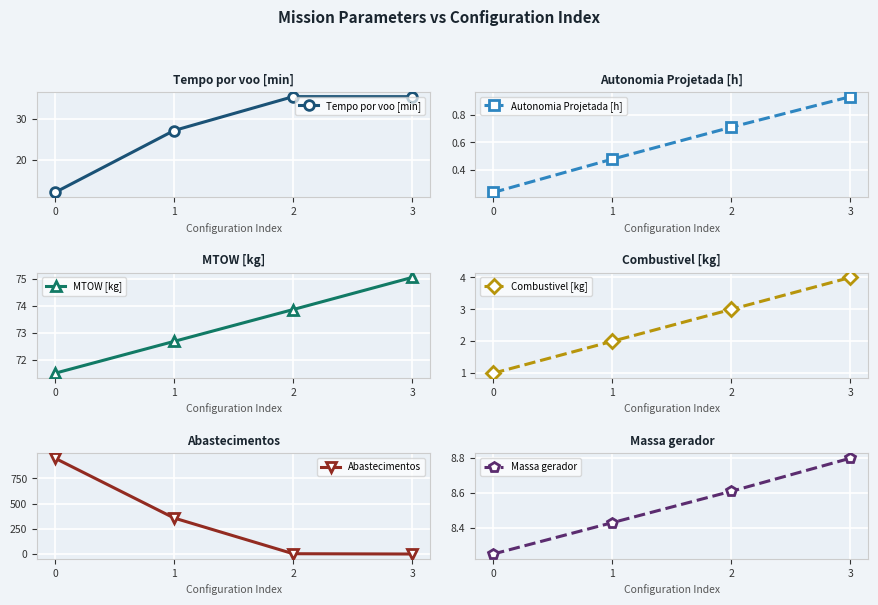

Count the Autonomia Projetada [h] values in the range 0 to 1.

4